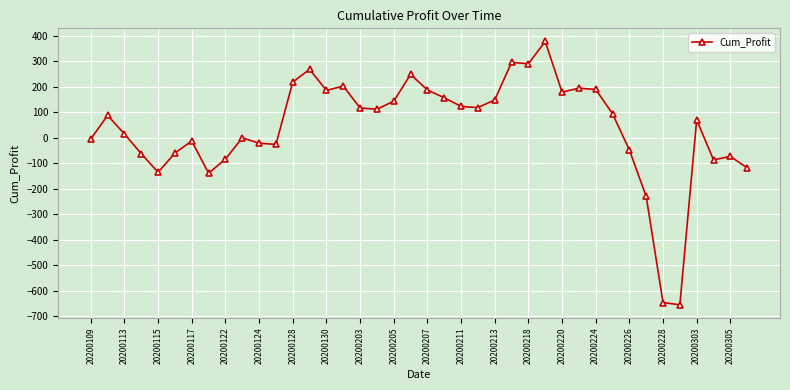

What is the sum of all values?

1611.4